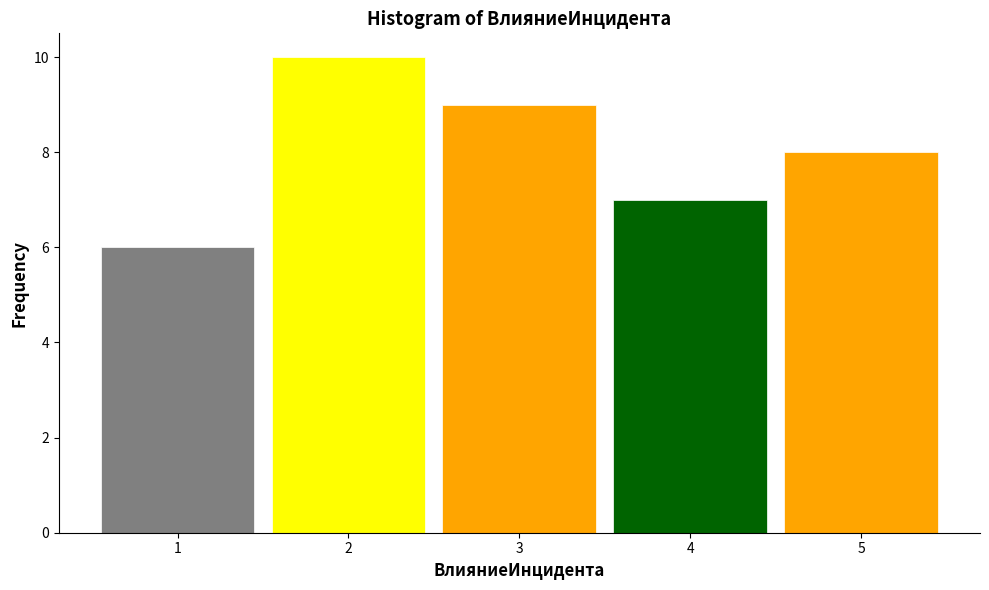

How tall is the bar that spans 0.5 to 1.5 on the x-axis? The values are not printed on the chart, so give them approximately, as read against the axis.

6